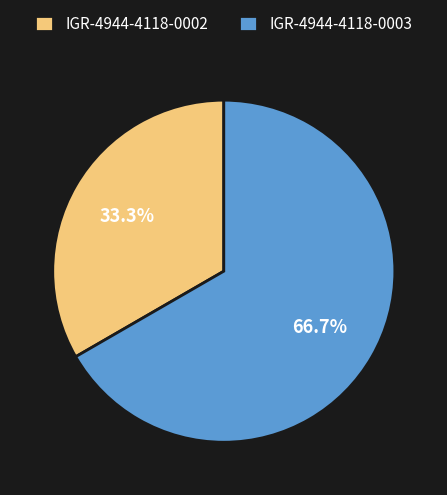

Combined, do IGR-4944-4118-0003 and IGR-4944-4118-0002 account for over 50%?

Yes